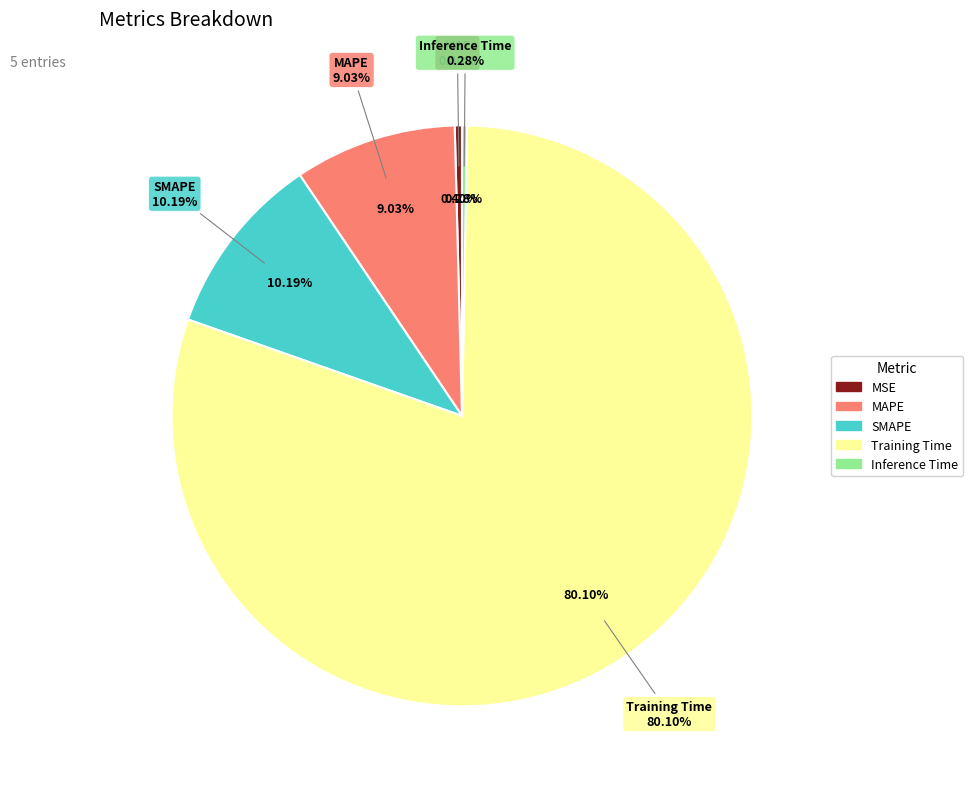

Which category accounts for the majority?

Training Time